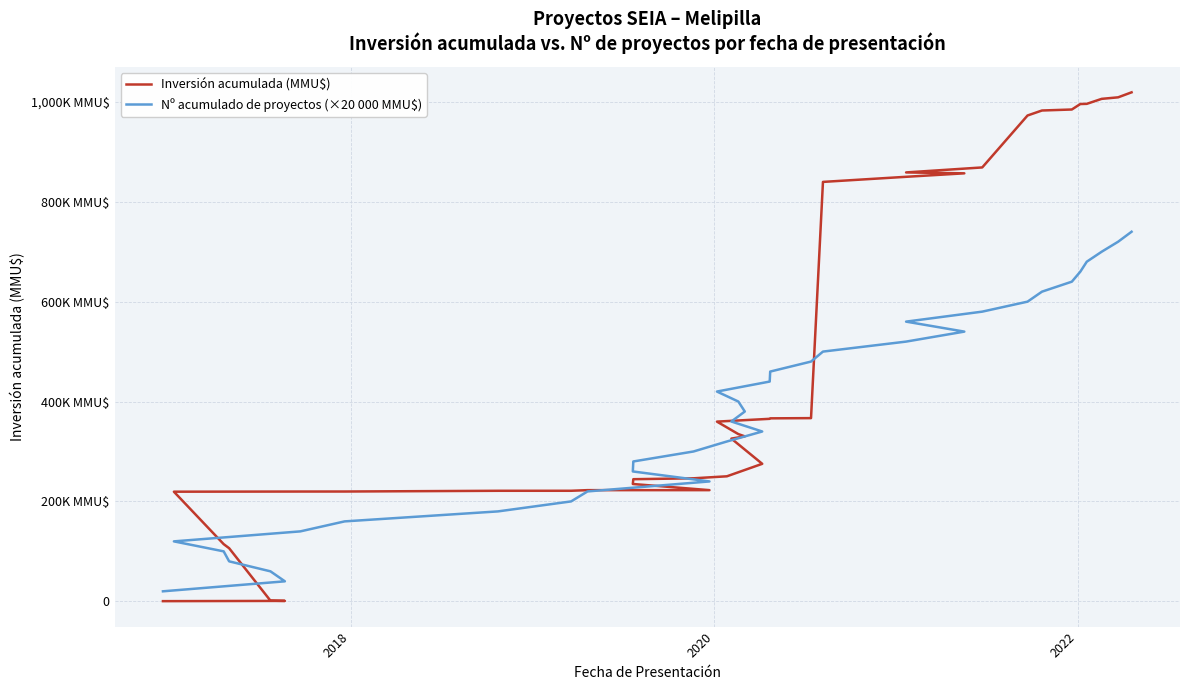

Which series has the largest total across all categories?

Inversión acumulada (MMU$)